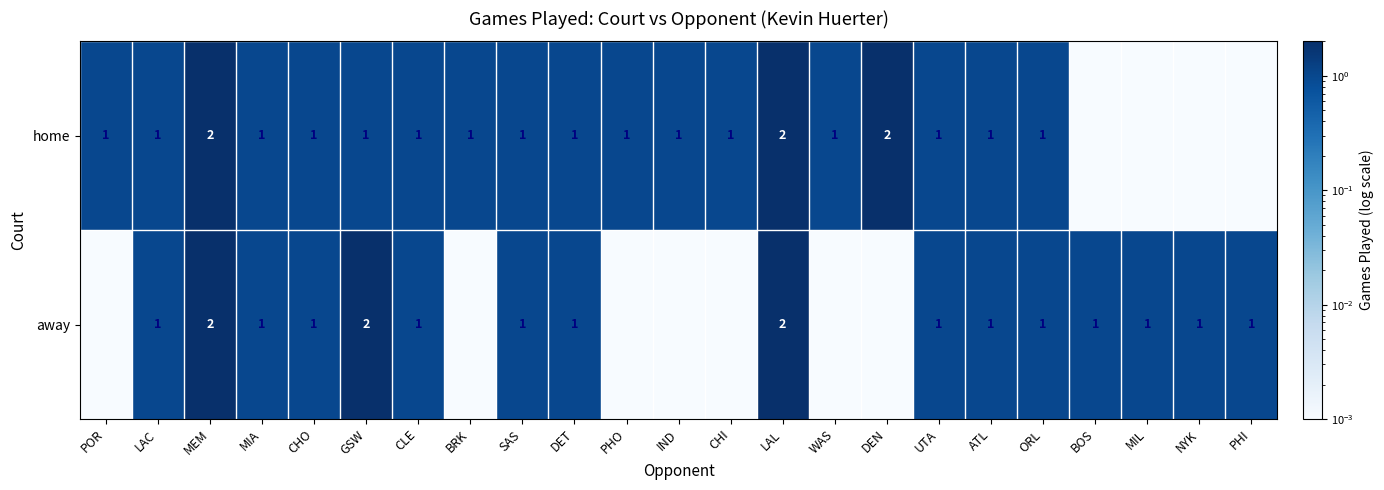

Which series changed the most between BRK and UTA?

away